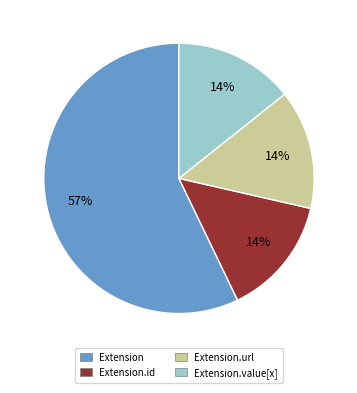

The Extension.id slice represents 14% of the pie. True or false?

True